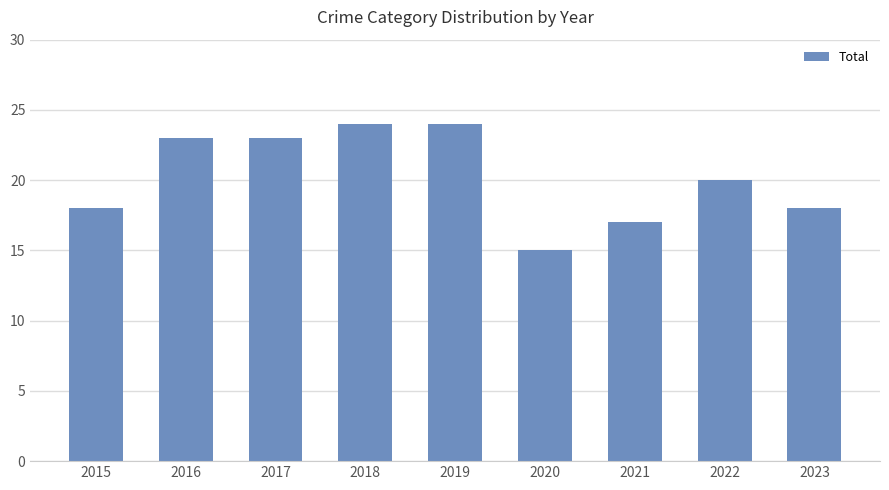

Which has a higher value, 2017 or 2021?

2017